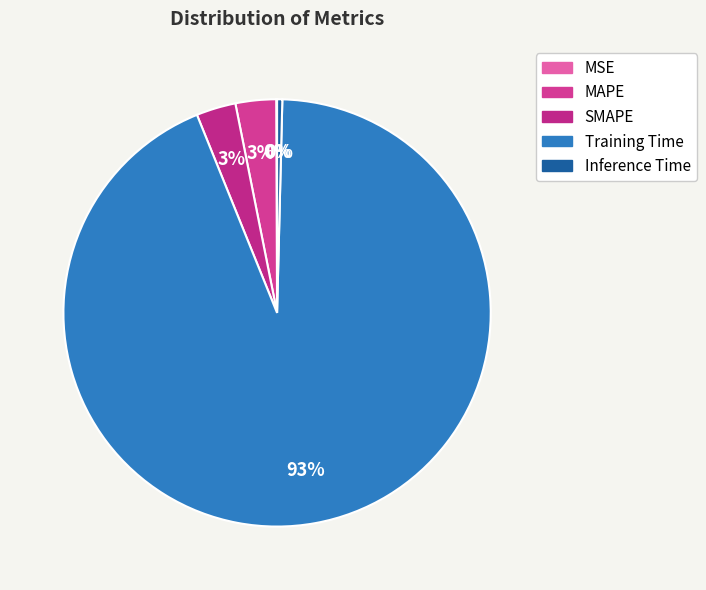

What percentage is NOT represented by Inference Time?

99.6%